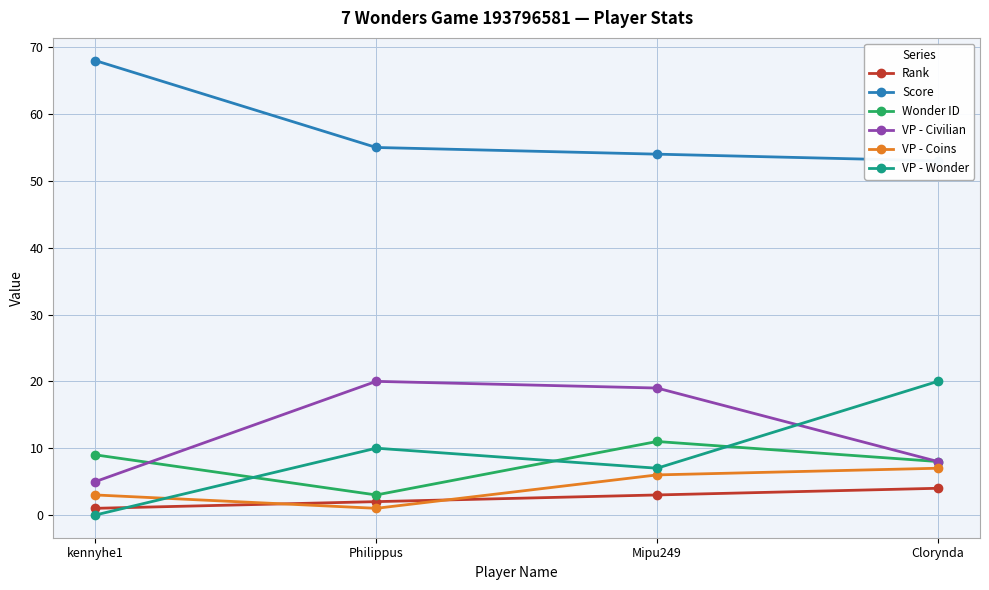

What is the value of the Rank point at the 2nd from the left?

2